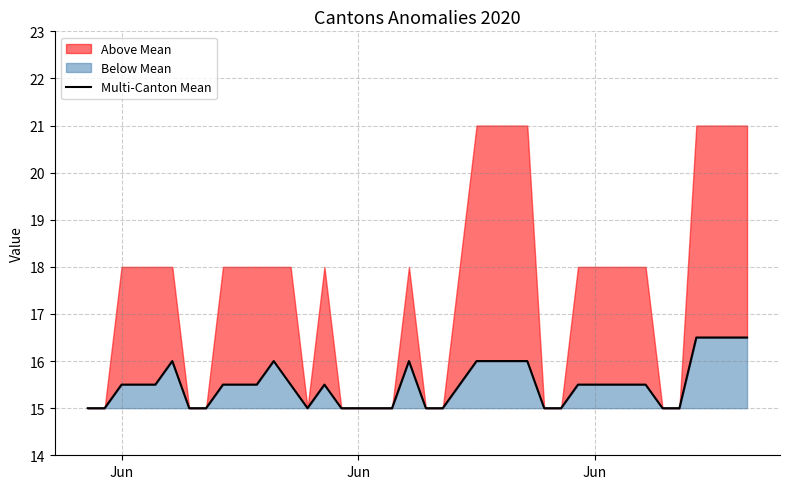

Which category has the lowest value across all series?

Jun